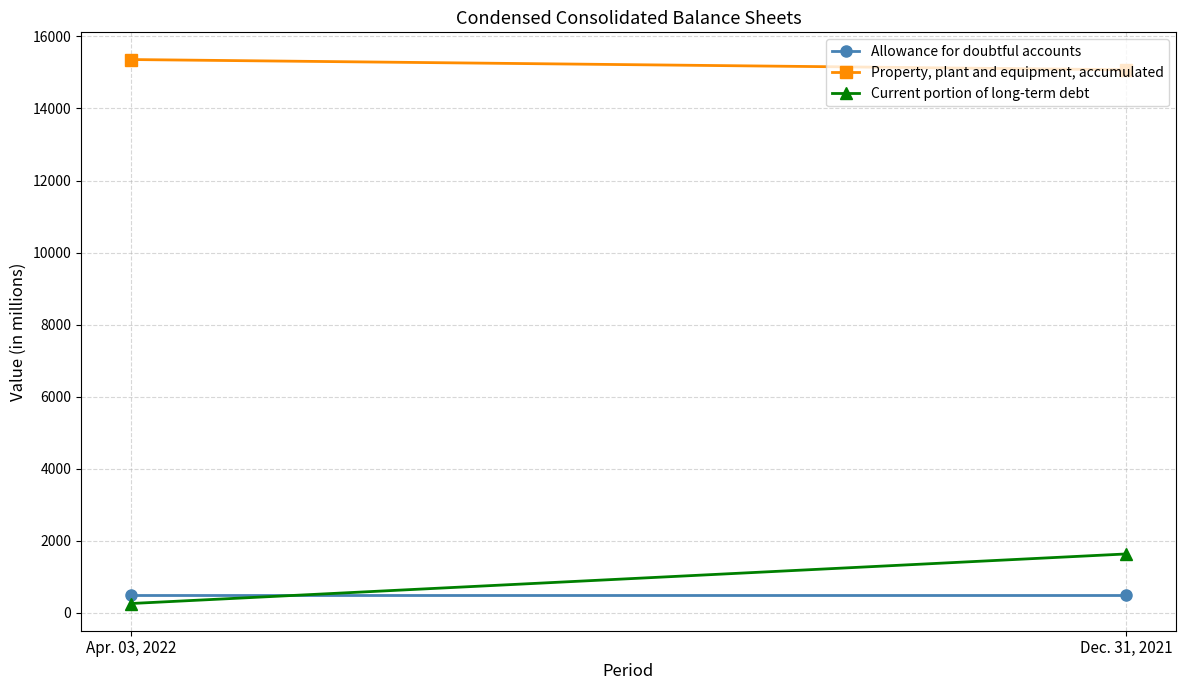

Reading left to right, extract all data points from this chart.

Allowance for doubtful accounts: Apr. 03, 2022=492	Dec. 31, 2021=492
Property, plant and equipment, accumulated: Apr. 03, 2022=15358	Dec. 31, 2021=15074
Current portion of long-term debt: Apr. 03, 2022=260	Dec. 31, 2021=1636